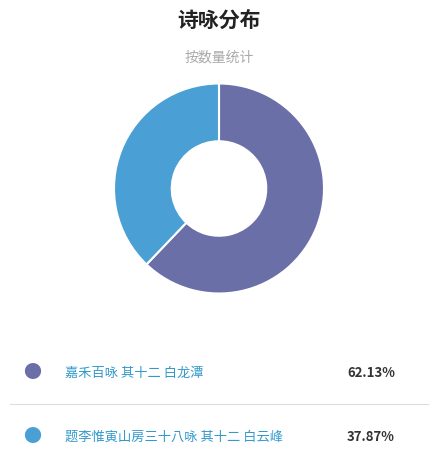

Is there a majority slice in this chart?

Yes